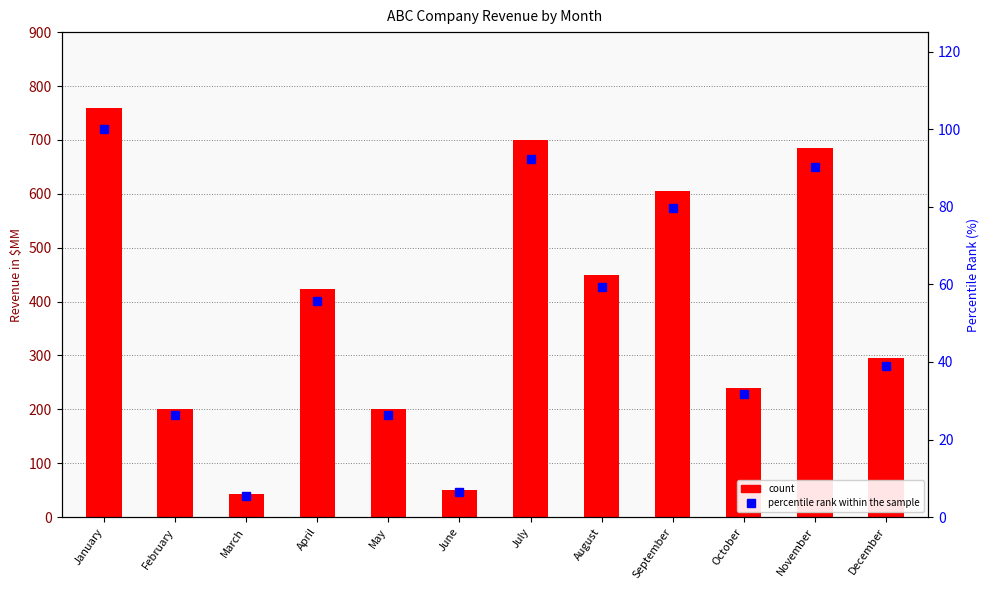

At which category is the sum across all series the highest?

January